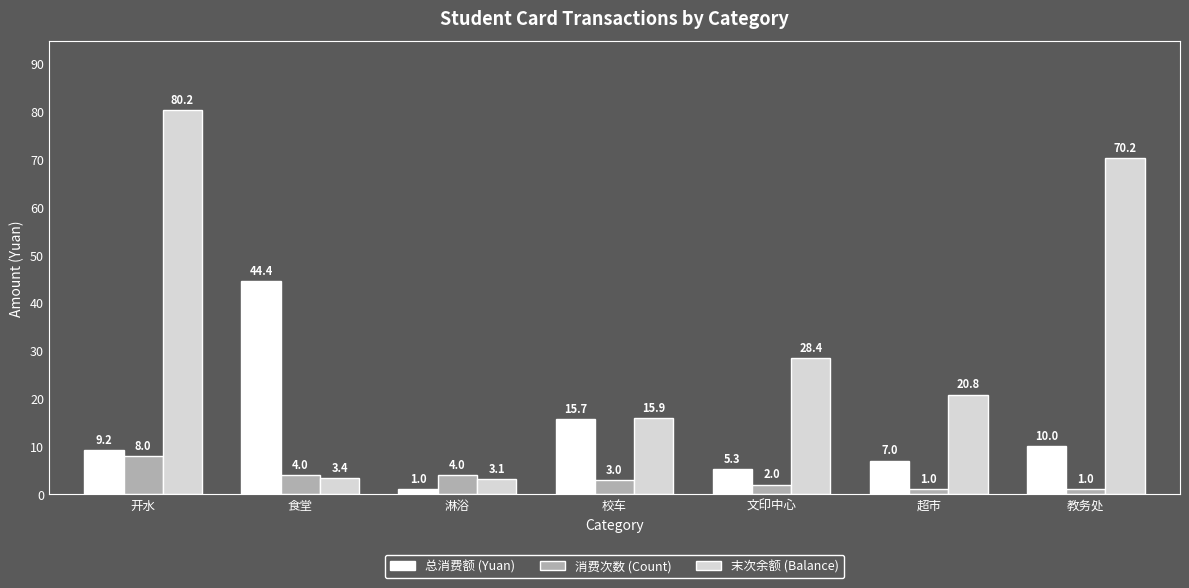

What is the average value of the 消费次数 (Count) series?

3.3